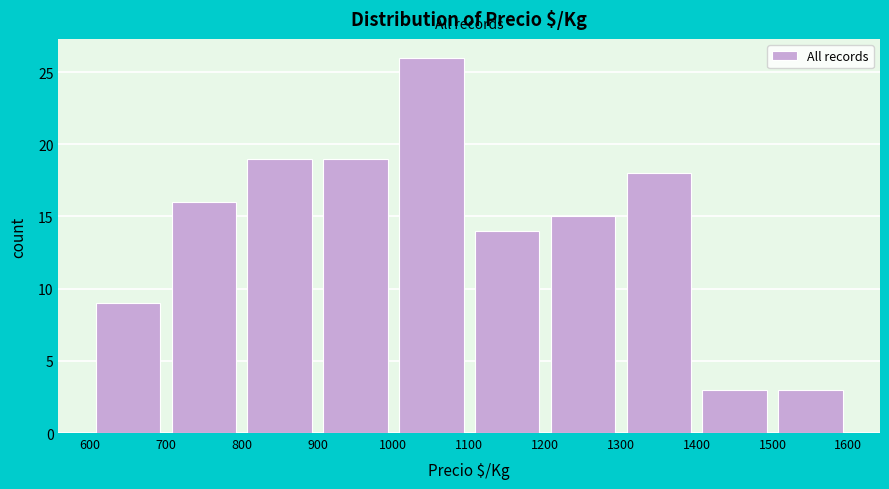

Reading left to right, transcribe this chart: for each bar, give the range it covers on the x-axis and its height. The values are not printed on the chart, so give them approximately, as read against the axis.

600 to 700: 9
700 to 800: 16
800 to 900: 19
900 to 1000: 19
1000 to 1100: 26
1100 to 1200: 14
1200 to 1300: 15
1300 to 1400: 18
1400 to 1500: 3
1500 to 1600: 3